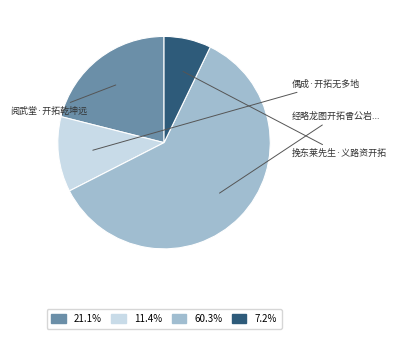

Which category has the biggest portion of the pie?

经略龙图开拓曾公岩景物一新遂为诸岩之冠因成拙诗投之